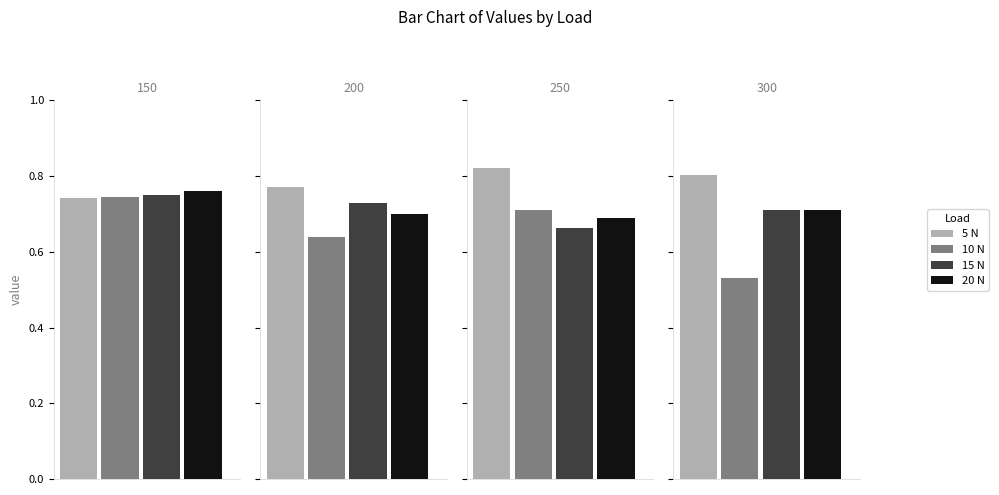

What is the lowest value of the 10 N series?

0.5